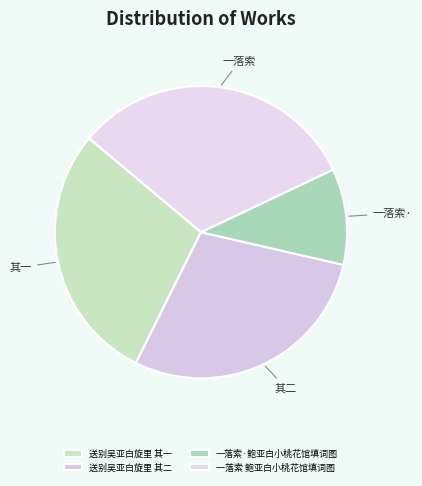

What percentage do 送别吴亚白旋里 其二 and 一落索 鲍亚白小桃花馆填词图 together represent?

60.6%